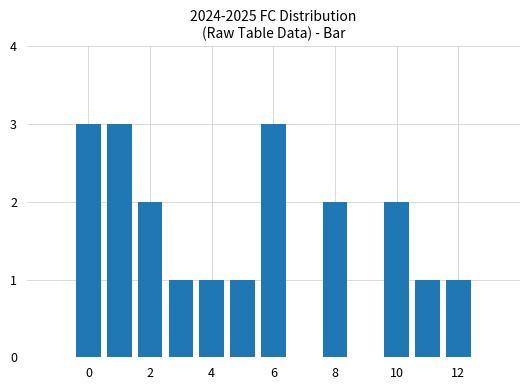

What is the smallest value displayed?

1